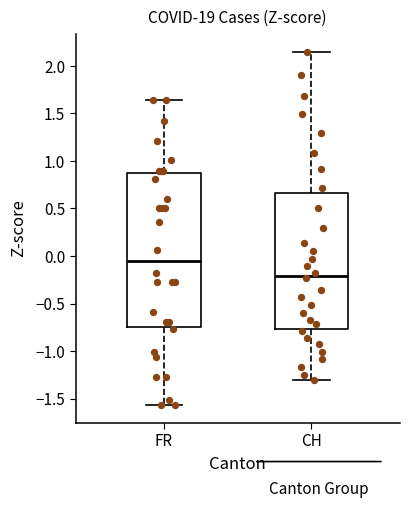

Reading left to right, transcribe this box plot: for each box, give where its median line is, the range the box spans, and where its two whiskers end, as read against the y-axis. The values are not printed on the chart, so give them approximately, as read against the axis.

FR: median -0.05, box -0.75 to 0.90, whiskers -1.55 to 1.65
CH: median -0.20, box -0.75 to 0.65, whiskers -1.30 to 2.15